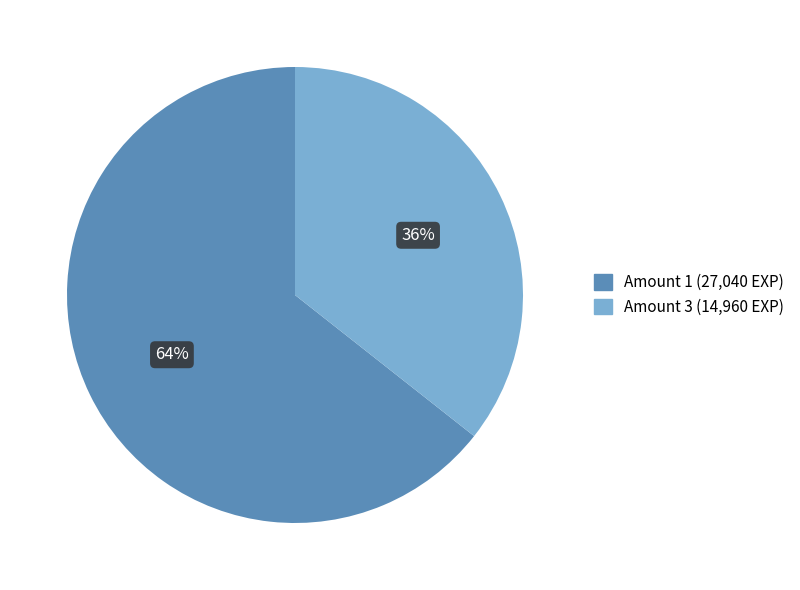

Is there a majority slice in this chart?

Yes